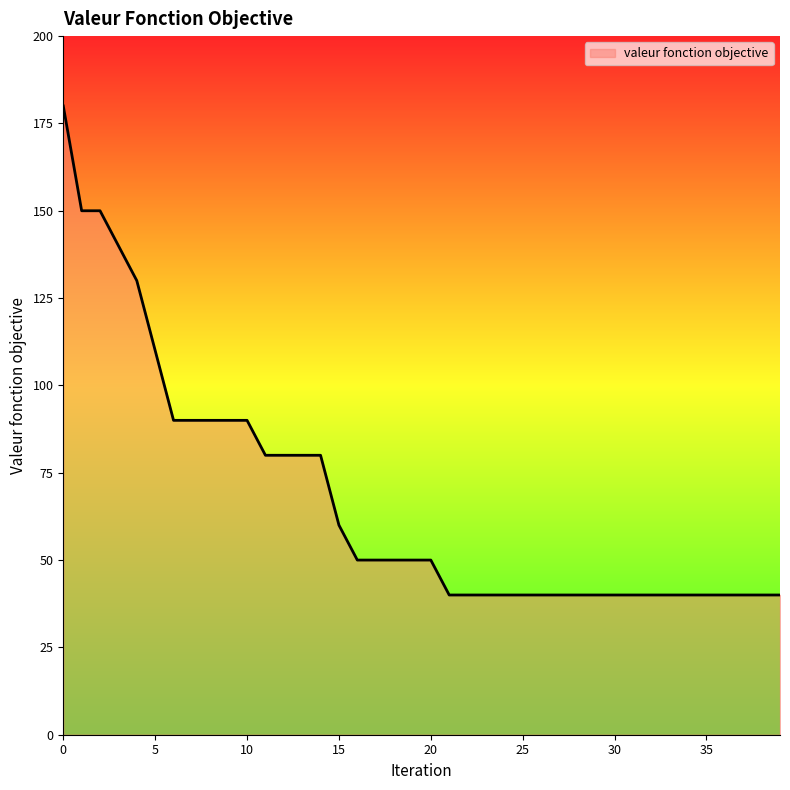

What is the difference between the maximum and minimum values?

140